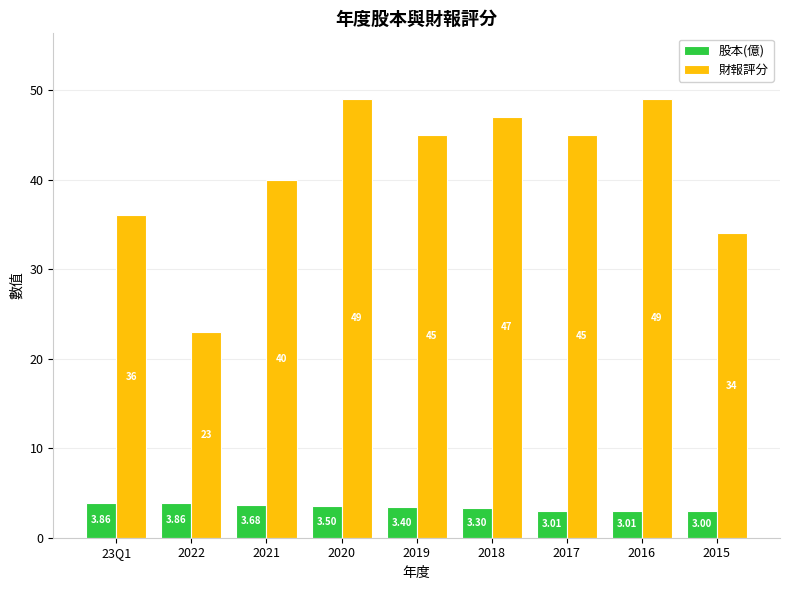

Are the bars grouped side by side (vs. stacked)?

Yes